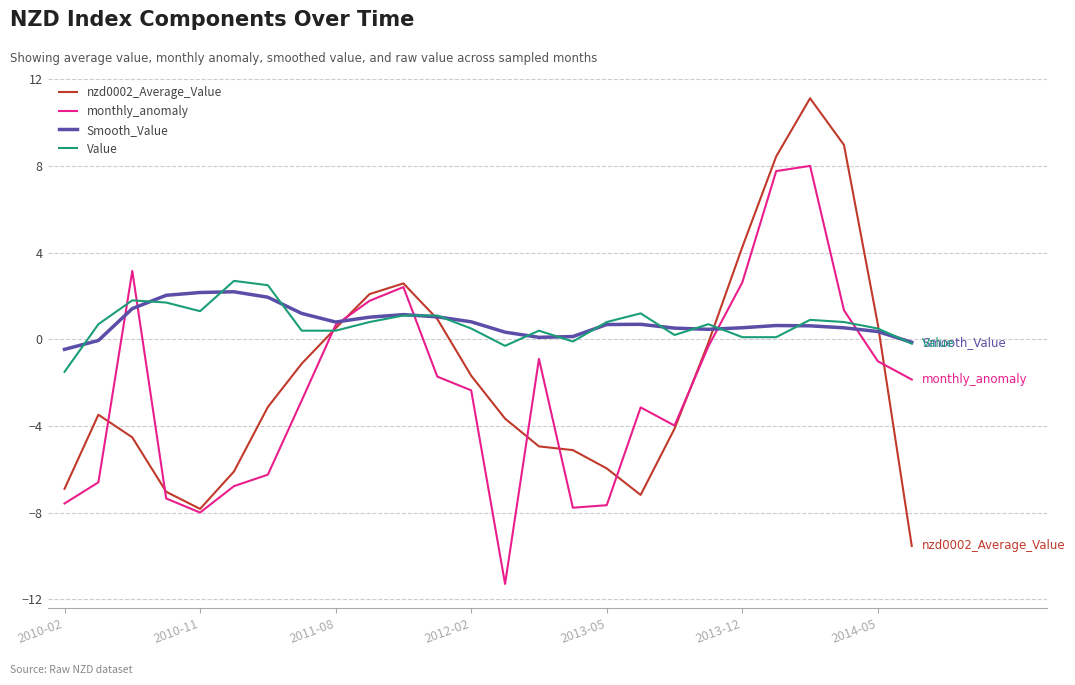

True or false: Value and monthly_anomaly intersect in this chart.

True